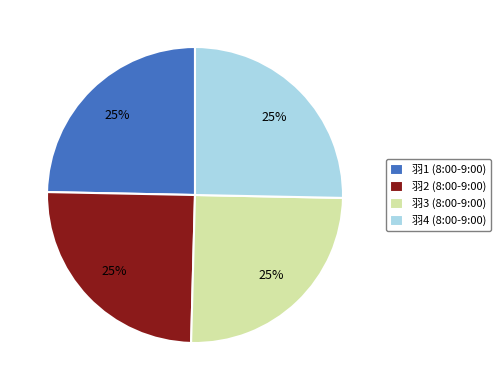

Does 羽1 (8:00-9:00) represent more than half of the total?

No